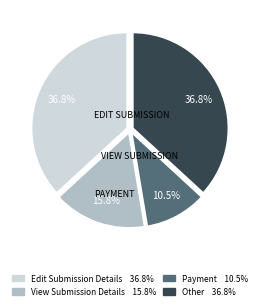

Approximately how many times larger is the value at Edit Submission Details compared to Other?

1.0